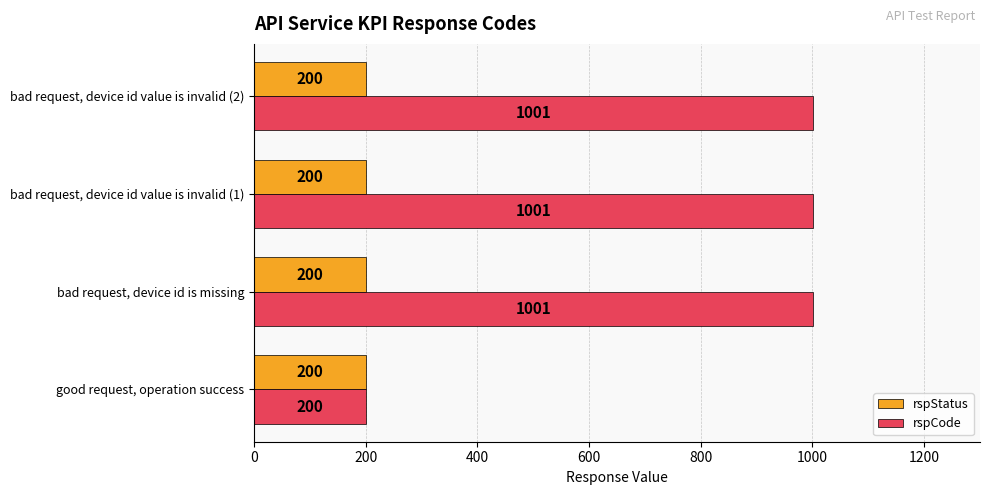

At bad request, device id value is invalid (1), list the series in order from largest to smallest.

rspCode, rspStatus